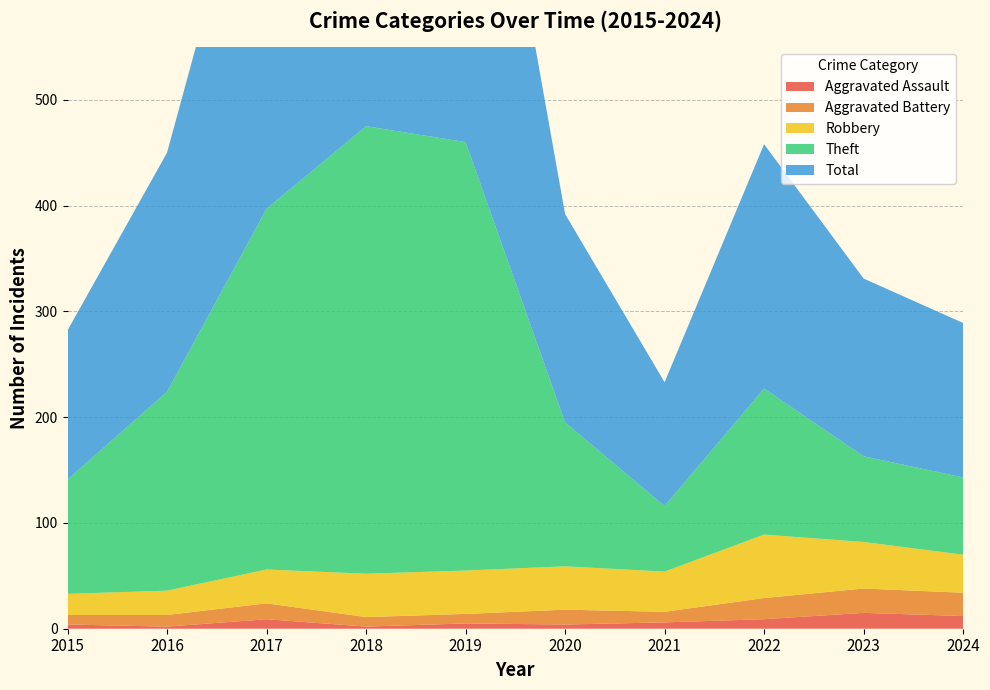

Reading left to right, what are all the values shown in this chart?

Aggravated Assault: 2015=4	2016=2	2017=9	2018=2	2019=5	2020=4	2021=6	2022=9	2023=15	2024=12
Aggravated Battery: 2015=9	2016=11	2017=15	2018=9	2019=9	2020=14	2021=10	2022=20	2023=23	2024=22
Robbery: 2015=20	2016=23	2017=32	2018=41	2019=41	2020=41	2021=38	2022=60	2023=44	2024=36
Theft: 2015=108	2016=188	2017=341	2018=423	2019=405	2020=136	2021=62	2022=138	2023=81	2024=73
Total: 2015=141	2016=226	2017=398	2018=475	2019=460	2020=197	2021=117	2022=231	2023=168	2024=146